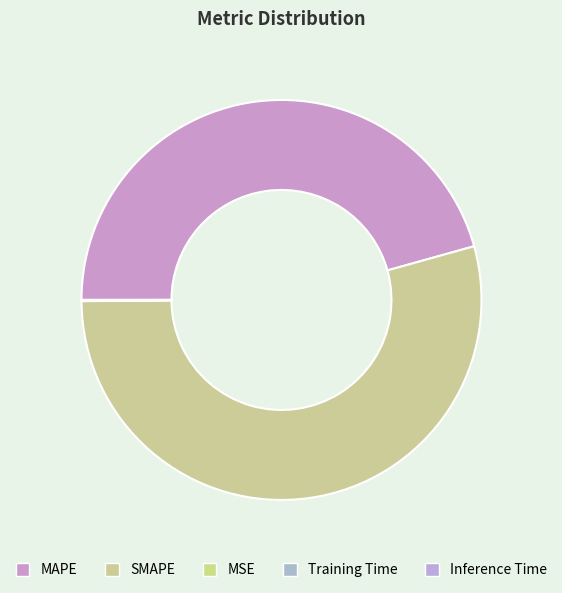

To the nearest percent, what is the difference between the SMAPE and MSE slice percentages?

54%